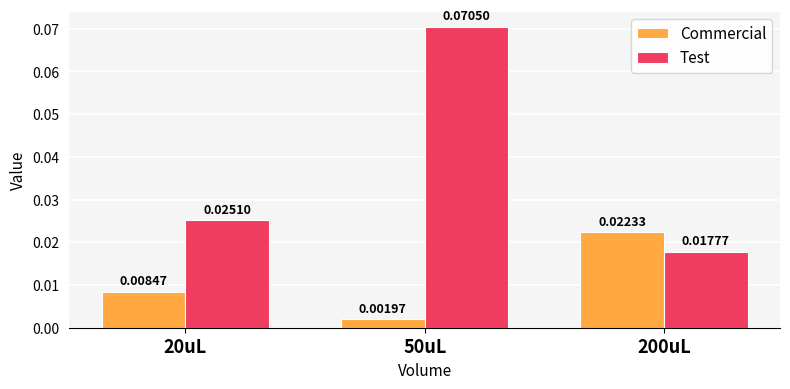

Count the number of categories in the chart.

3